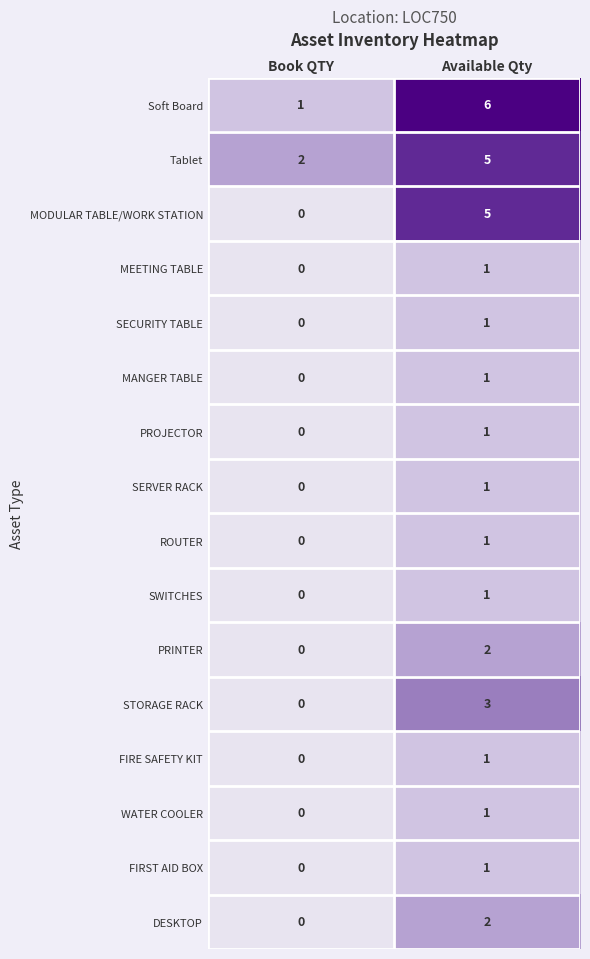

At which category is the sum across all series the highest?

Available Qty